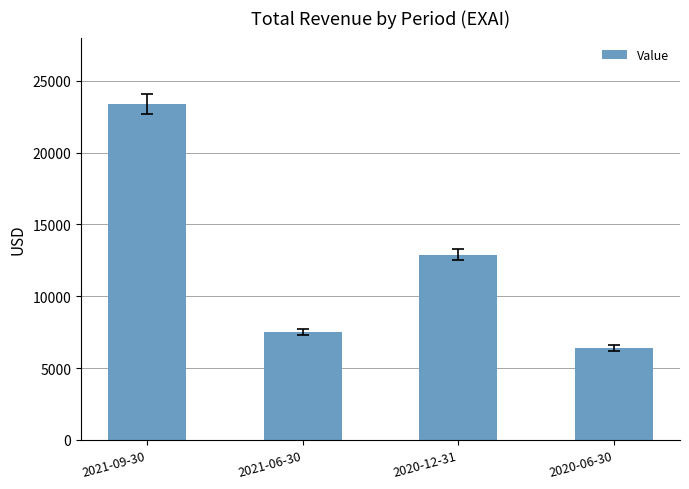

What is the sum of all values?

50200